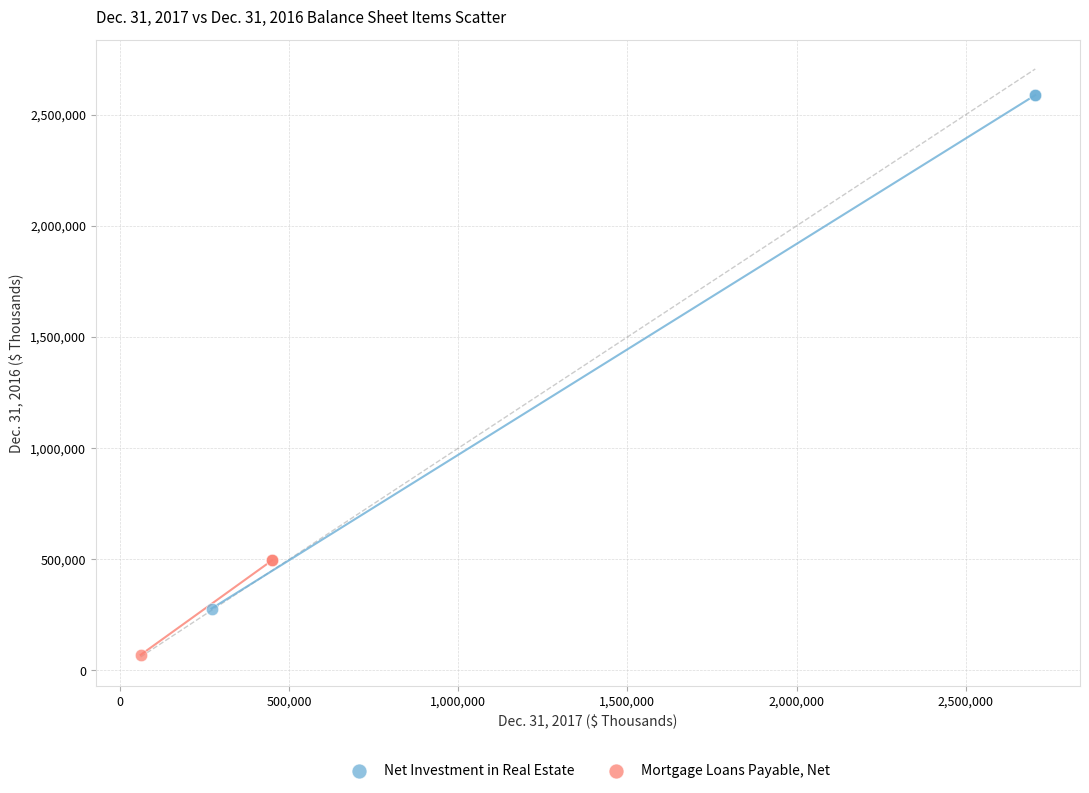

Which series reaches the maximum Y coordinate?

Net Investment in Real Estate